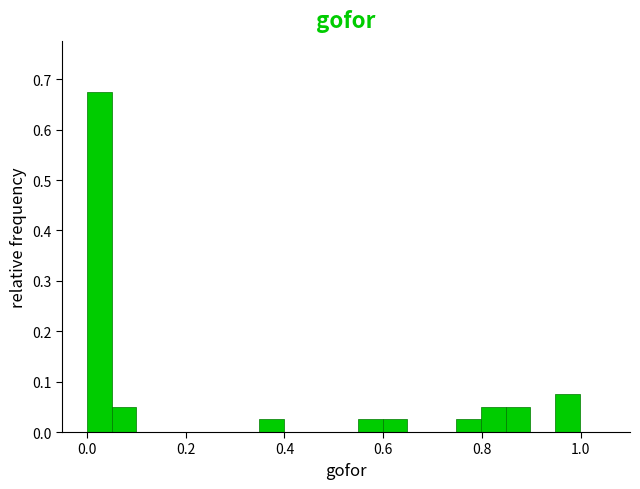

Around what value on the x-axis is the tallest bar? Give the approximate position of its centre, as read against the axis.

0.02